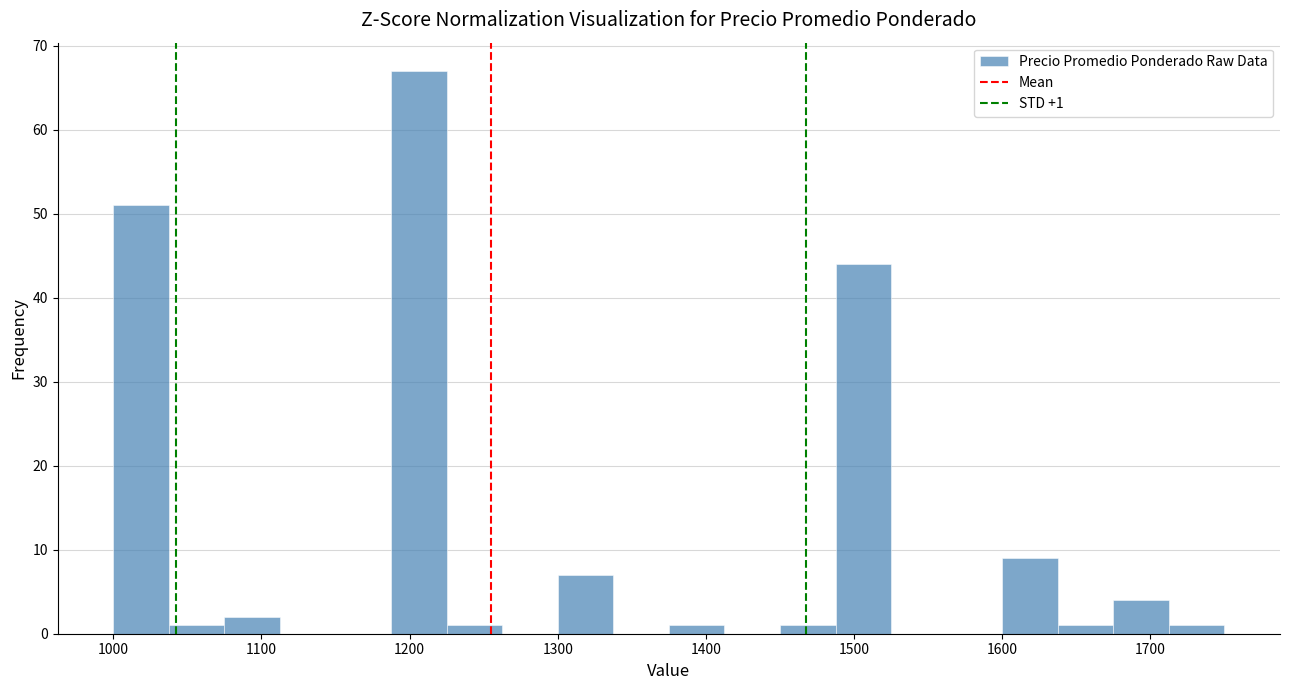

Read against the x-axis, roughly where is the centre of the tallest bar?

1210